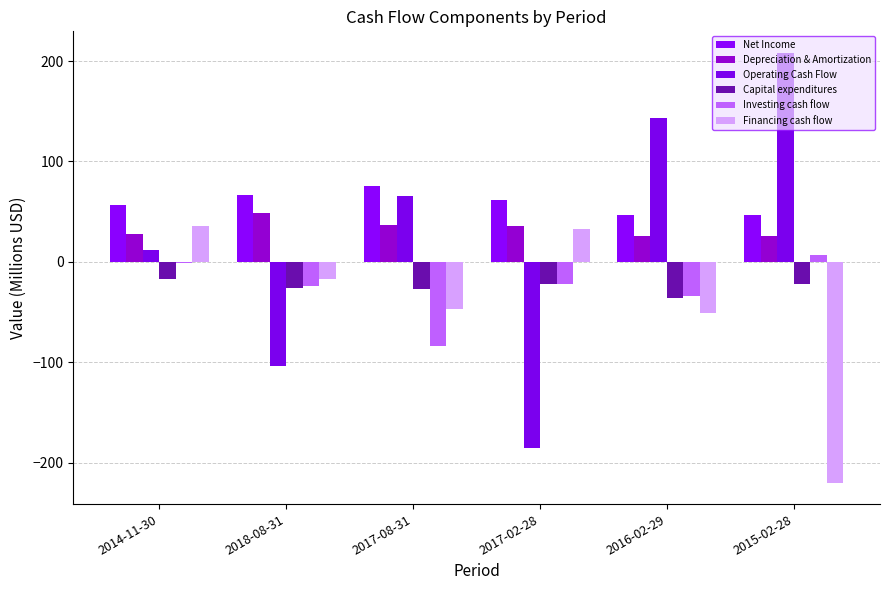

True or false: Capital expenditures has a value of -35.9 at 2016-02-29.

True